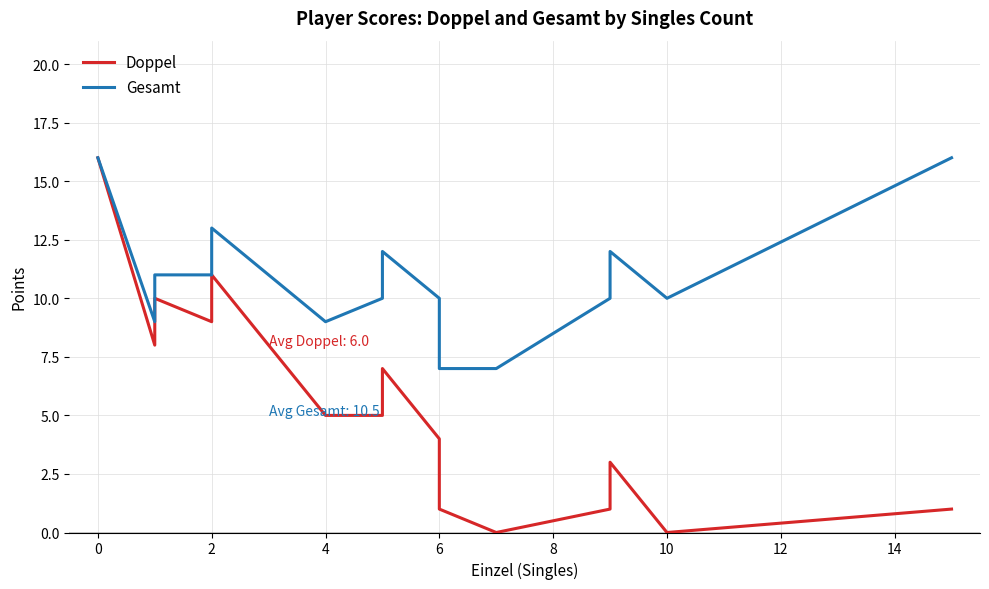

How many lines are shown in the chart?

2